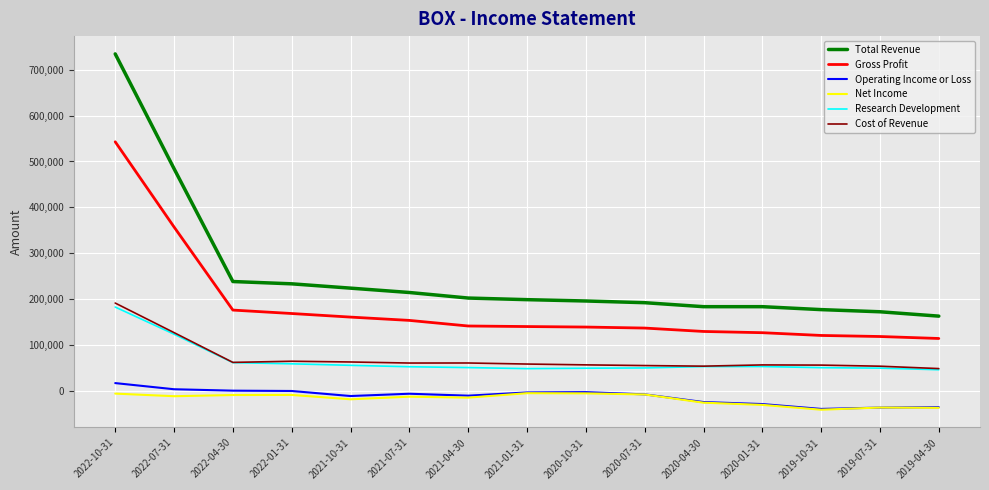

Which series has the largest range (max minus min)?

Total Revenue